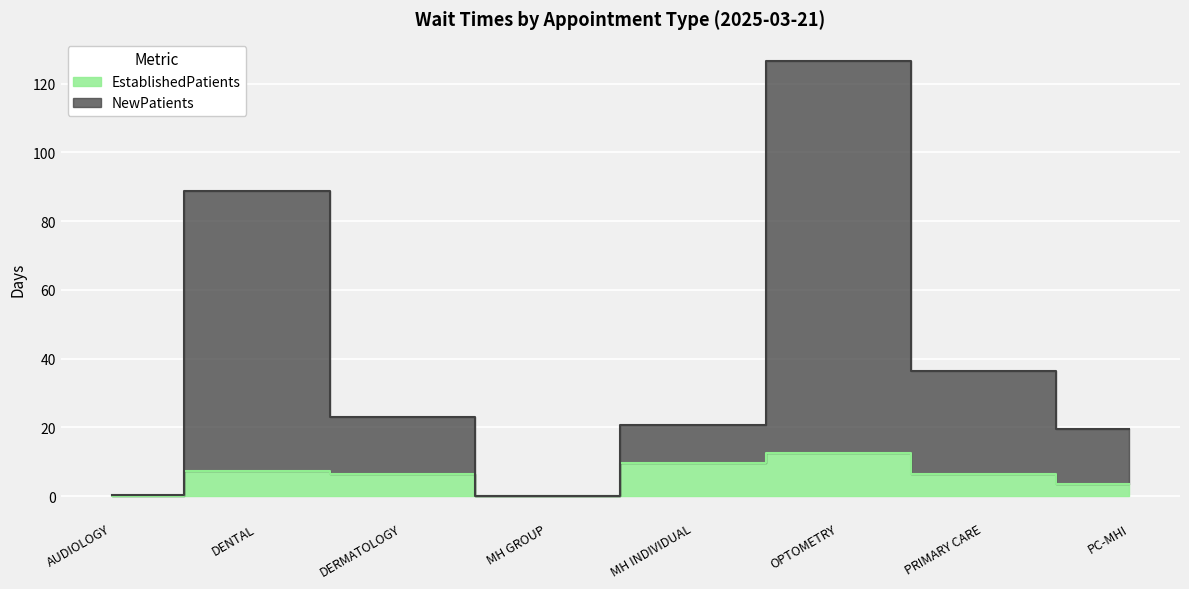

True or false: NewPatients and EstablishedPatients cross at least once.

False